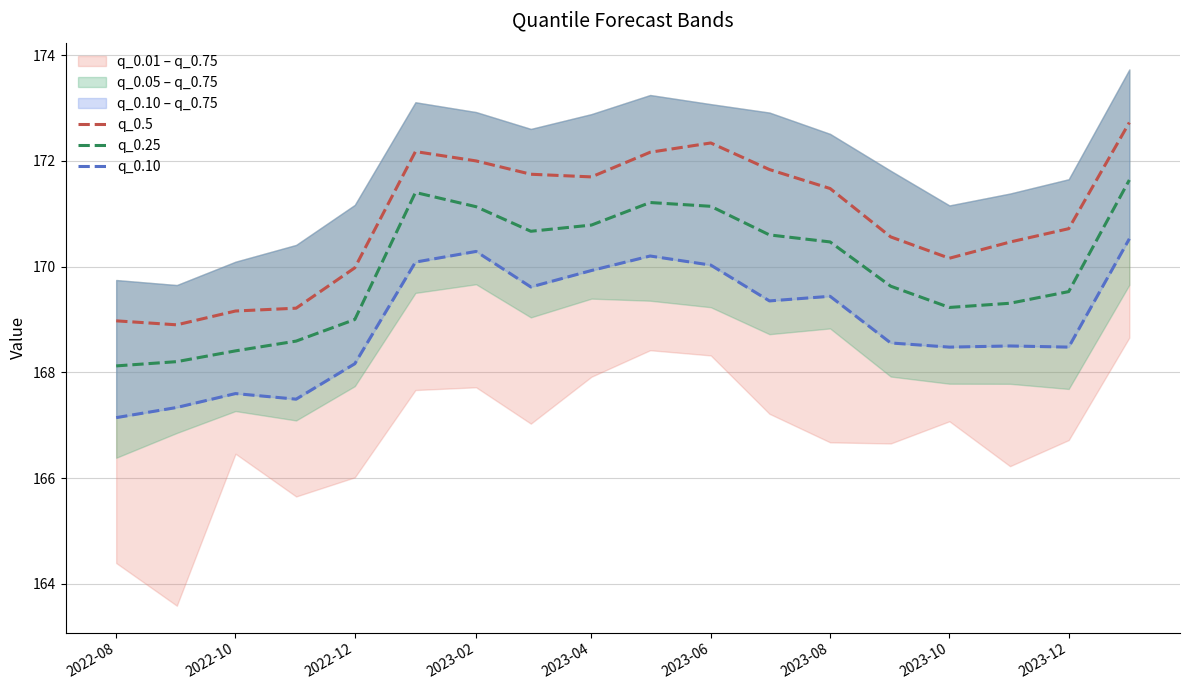

True or false: q_0.25 has a value of 171.1 at 2023-02.

True